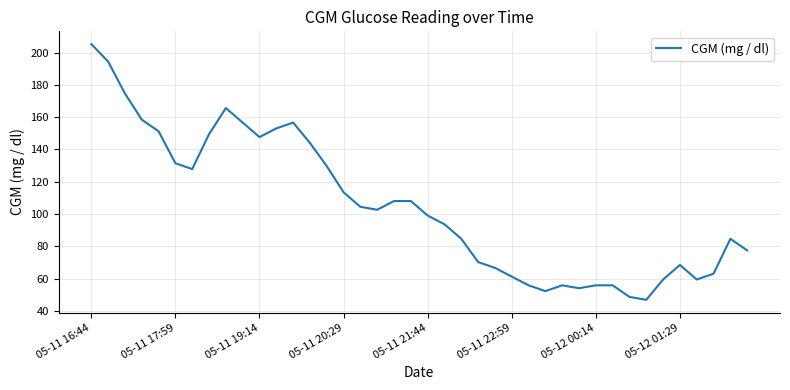

What is the difference between the maximum and minimum values?

158.4